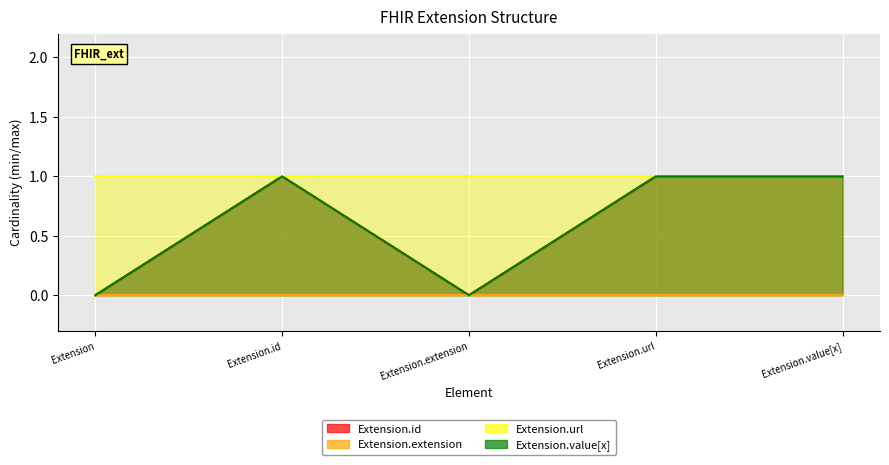

In Extension.id, how many points are lower than both neighbors (excluding endpoints)?

1